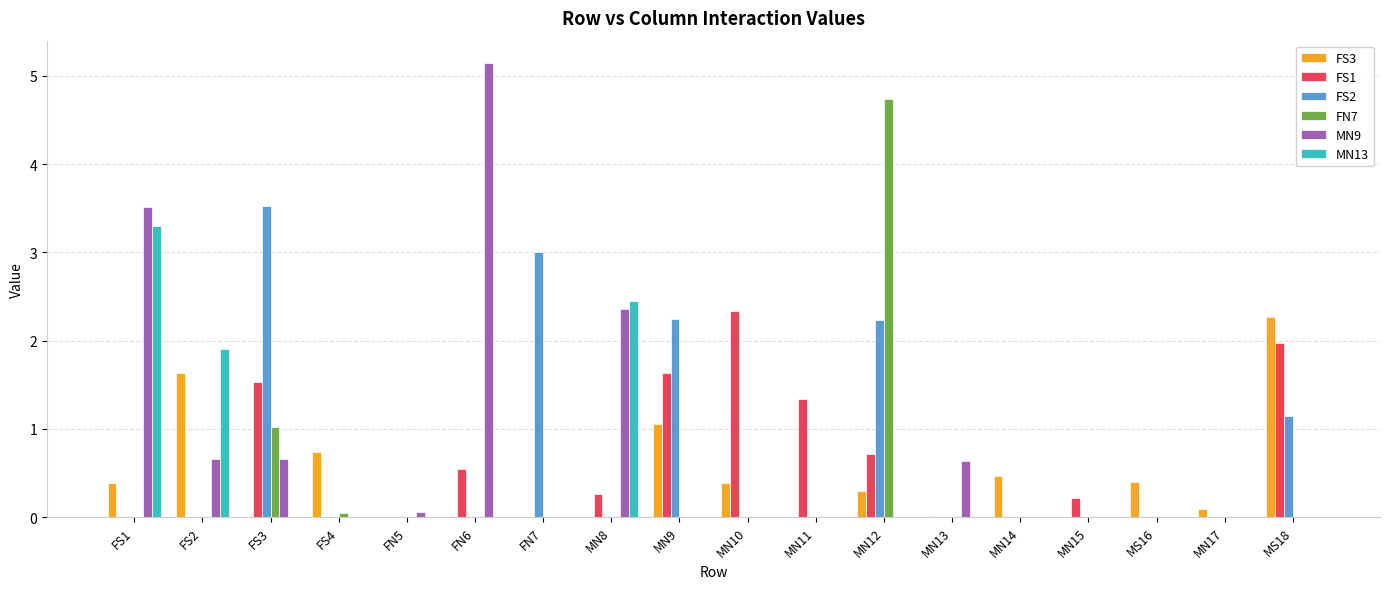

The FN7 series shows 0.0 at FS2. True or false?

True